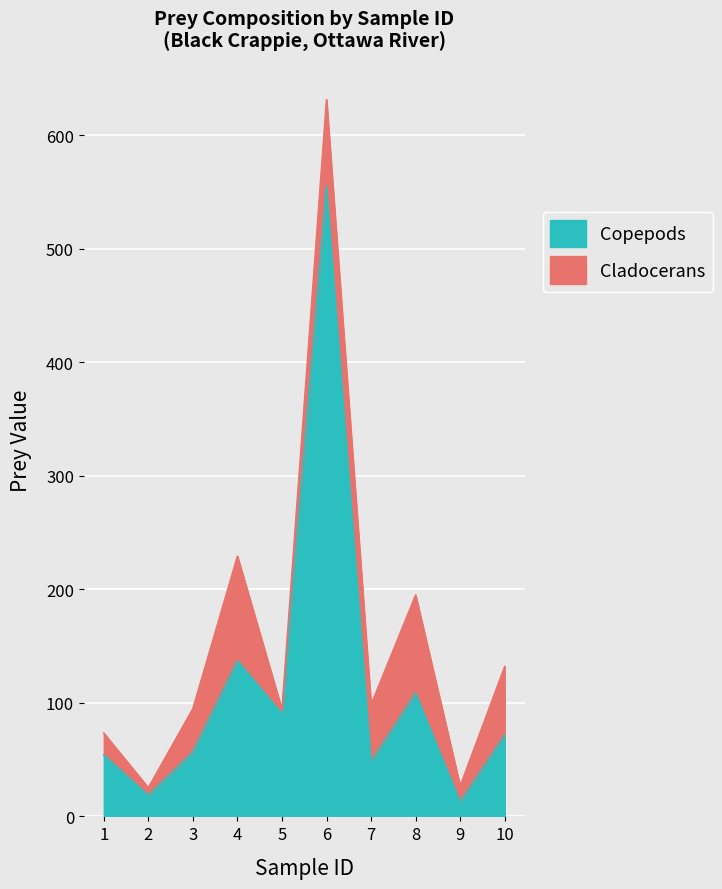

Reading left to right, what are all the values shown in this chart?

1=54.0	2=18.6	3=56.7	4=137.2	5=90.5	6=555.3	7=48.2	8=108.6	9=12.8	10=71.6